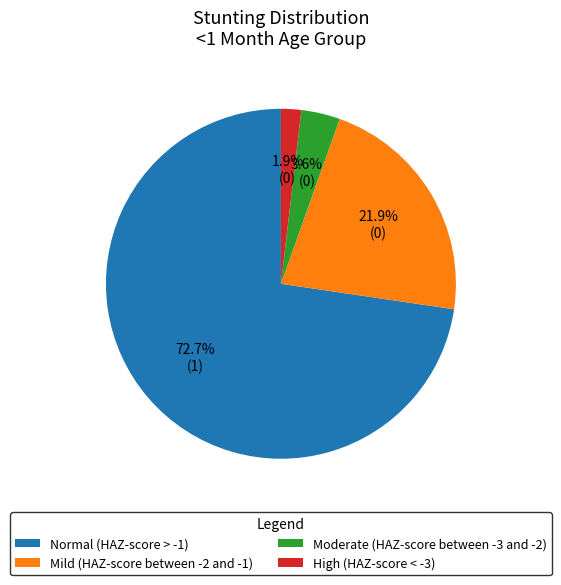

To the nearest percent, what is the difference between the Mild (HAZ-score between -2 and -1) and Normal (HAZ-score > -1) slice percentages?

51%